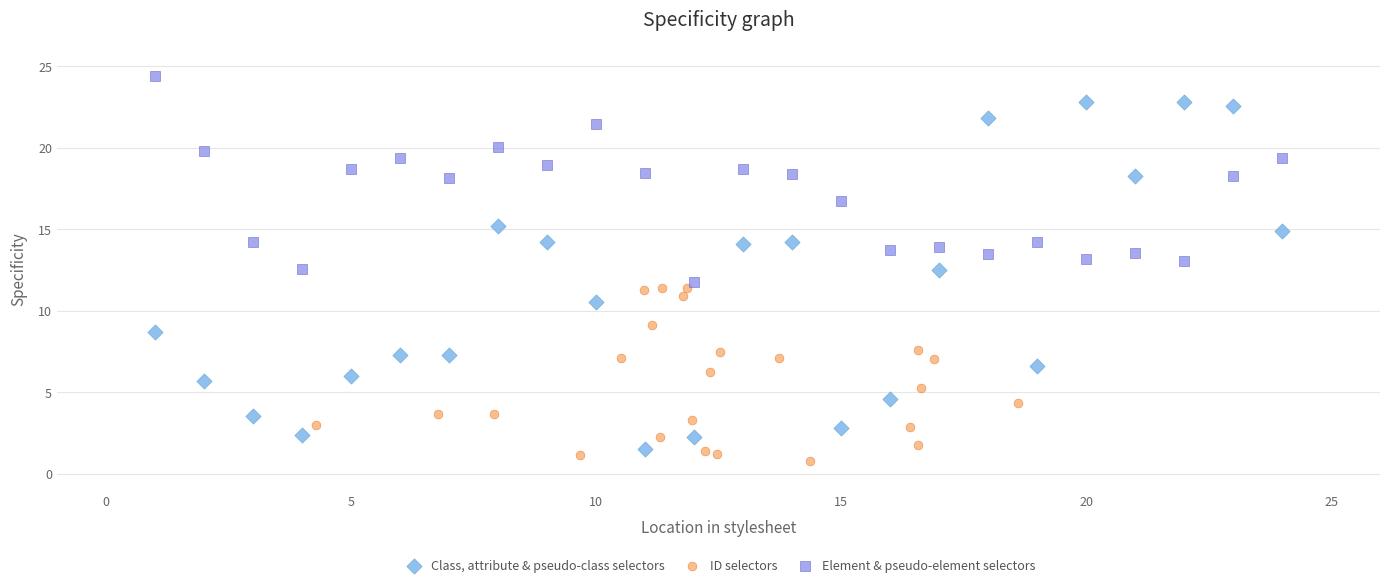

Which series contains the highest Y value?

Element & pseudo-element selectors